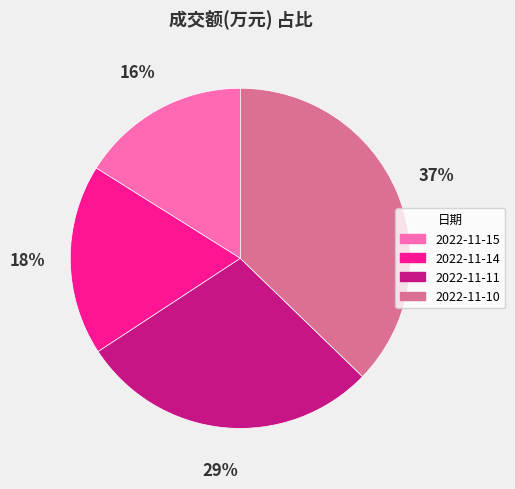

Does 2022-11-10 account for over 50% of the chart?

No